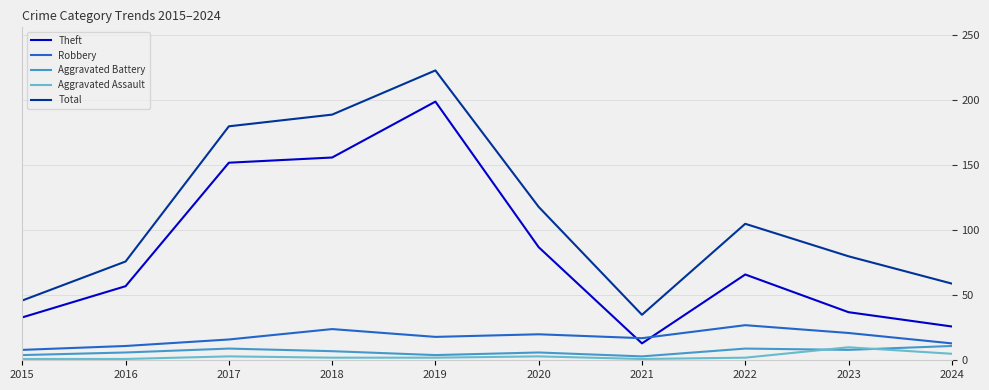

Which series has the largest total across all categories?

Total